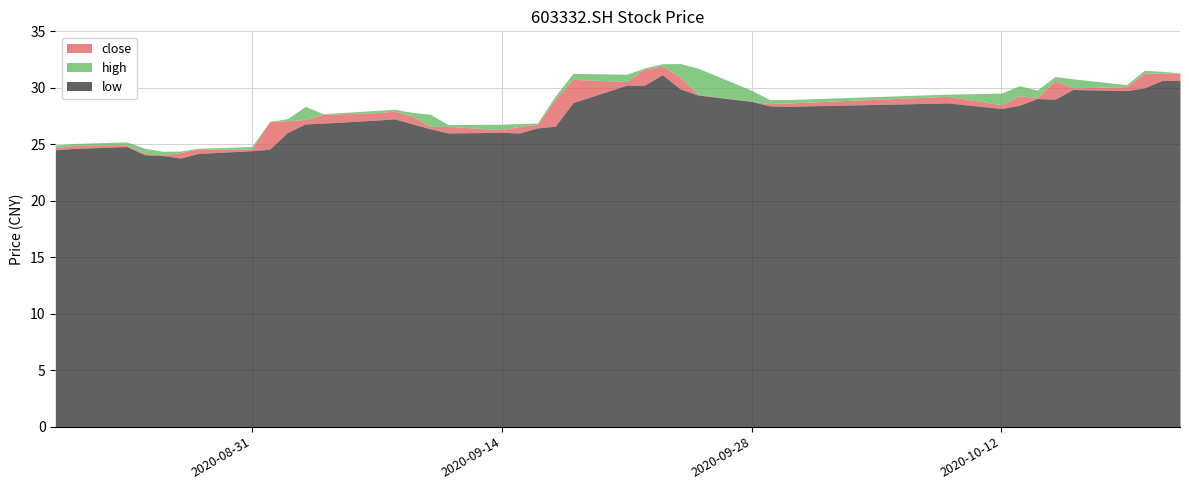

At which category does the chart reach its minimum across all series?

20200827